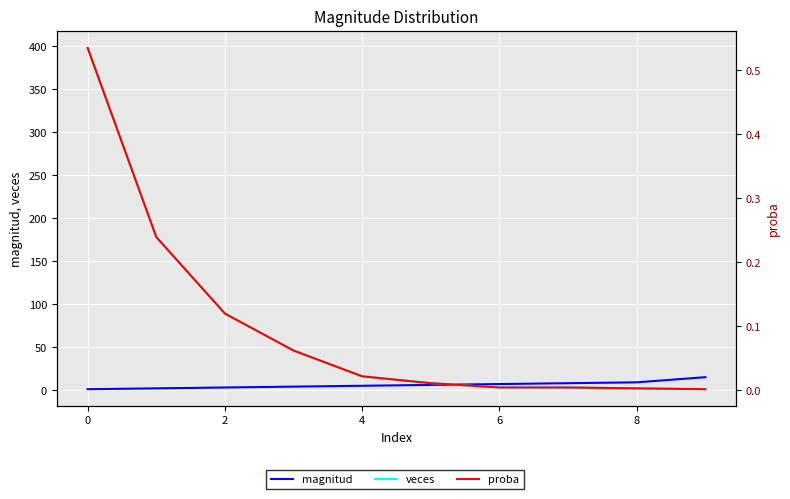

True or false: proba and magnitud intersect in this chart.

False